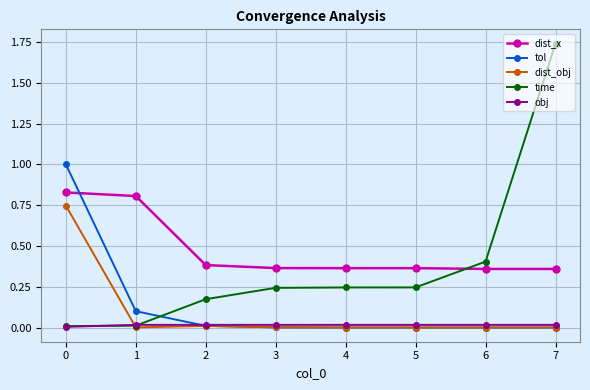

True or false: obj has a value of 0.0 at 5.

True